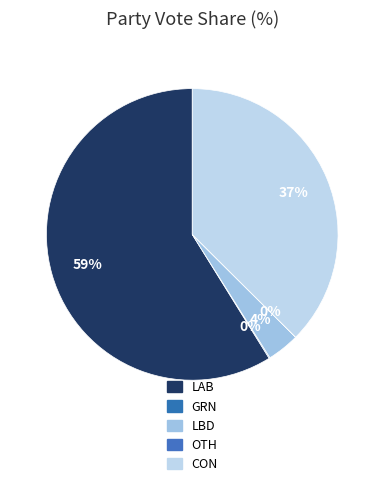

Combined, do LBD and OTH account for over 50%?

No